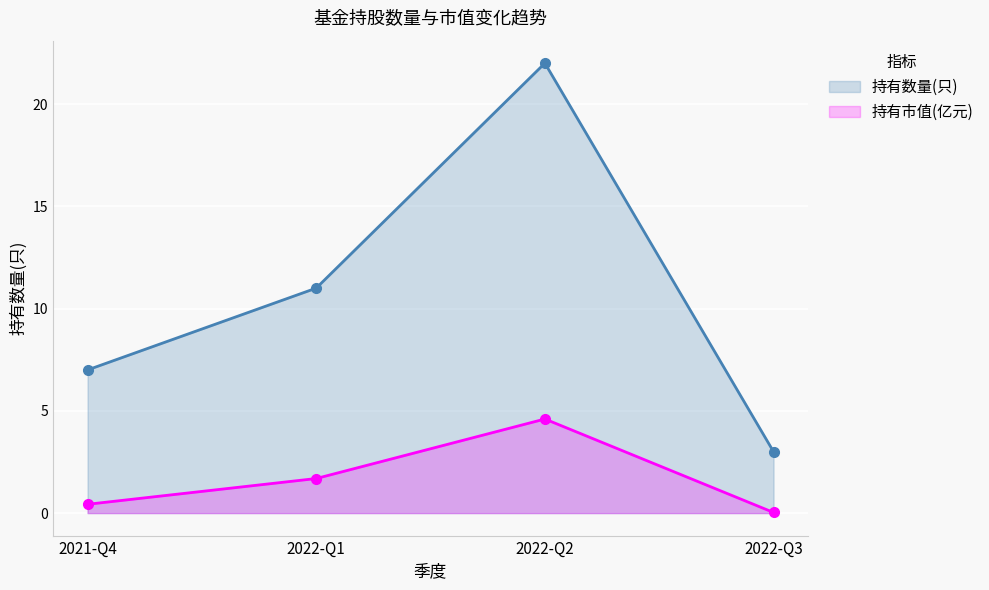

What is the lowest value of the 持有数量(只) series?

3.0